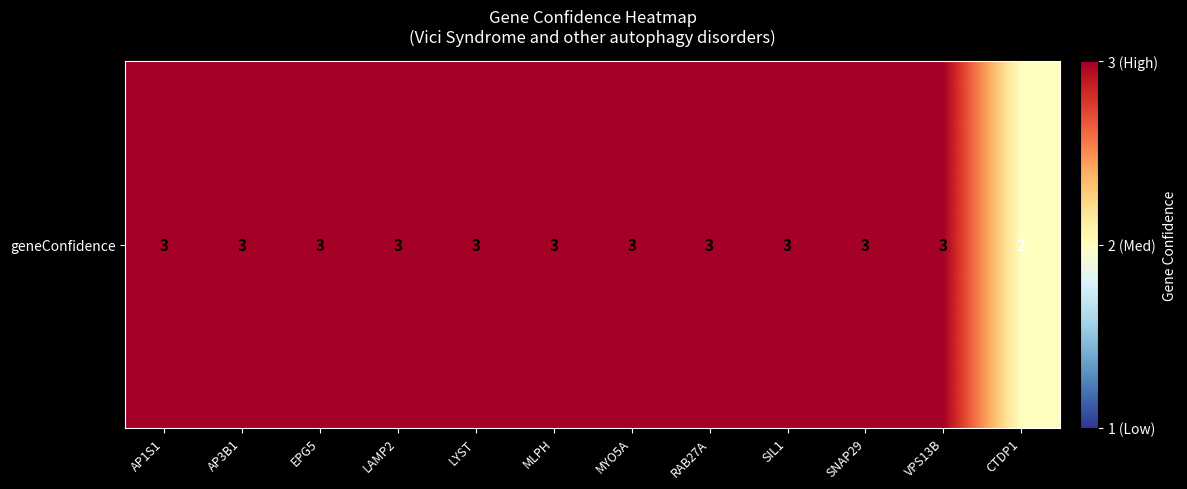

Reading left to right, list all the values displayed in this chart.

3	3	3	3	3	3	3	3	3	3	3	2